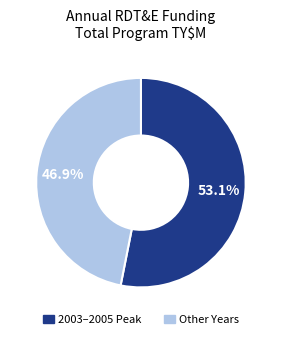

Is there any slice that represents more than half of the pie?

Yes